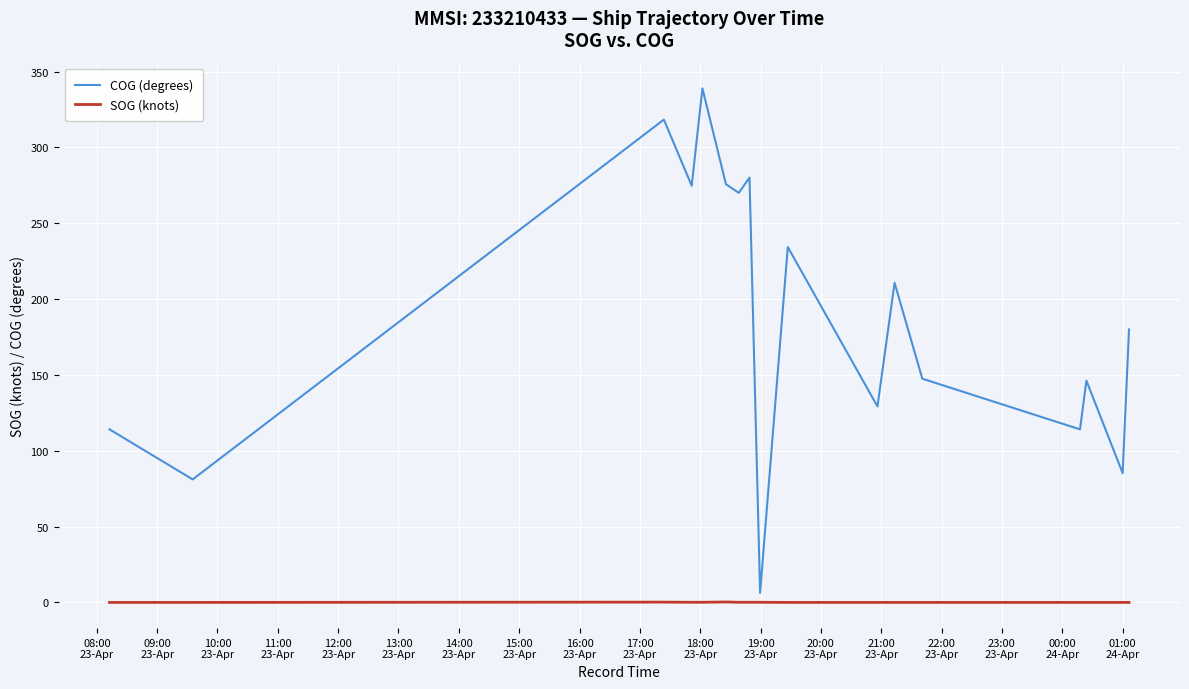

How many series are shown in this chart?

2